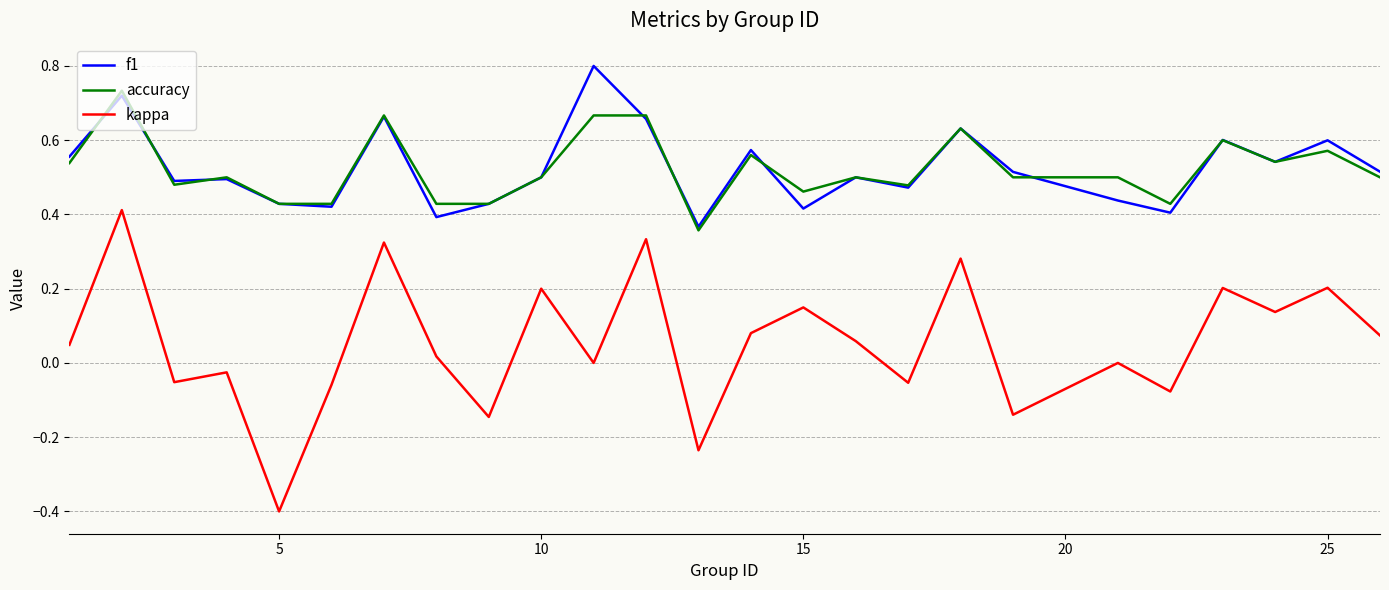

True or false: f1 and kappa intersect in this chart.

False